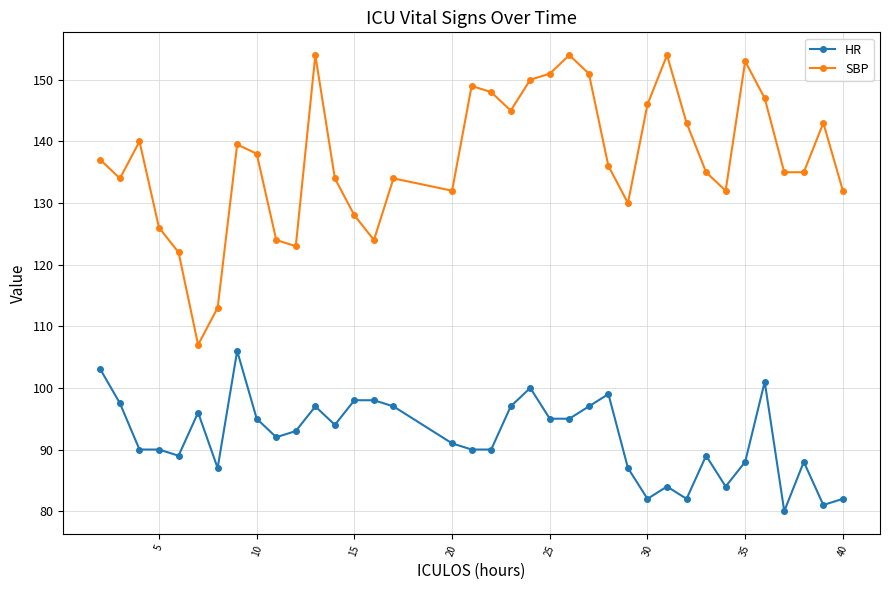

How many data points does each series have?

37